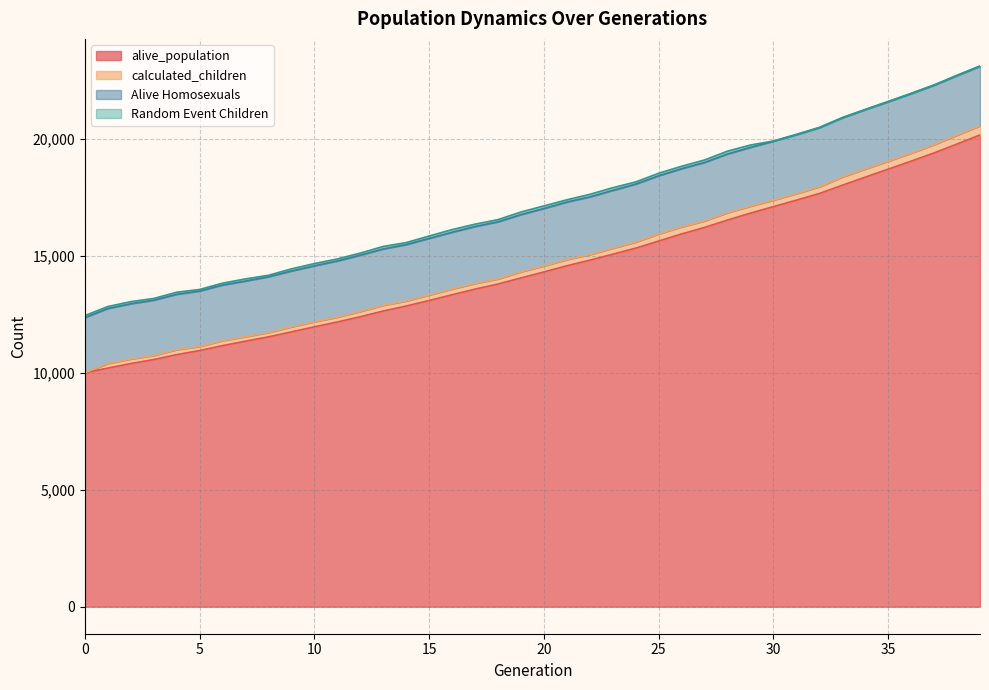

What is the highest value of the alive_population series?

20155